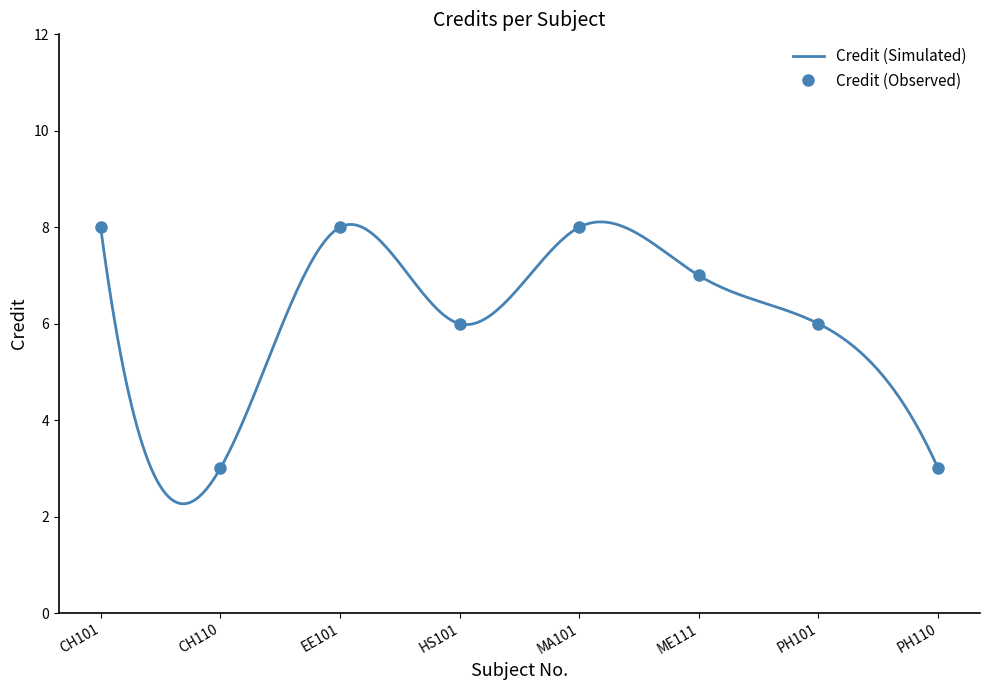

Does the chart have visible grid lines?

No